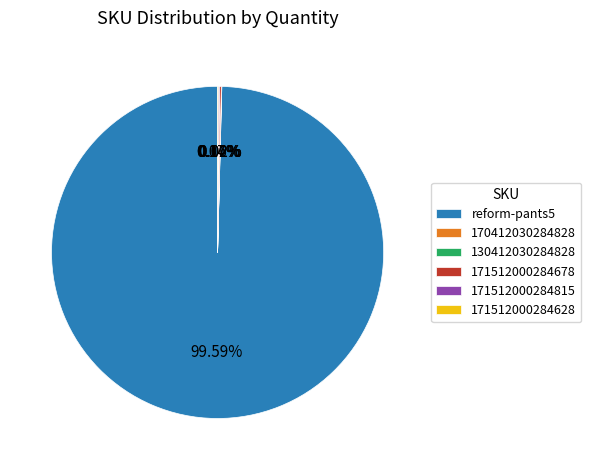

What is the majority slice?

reform-pants5